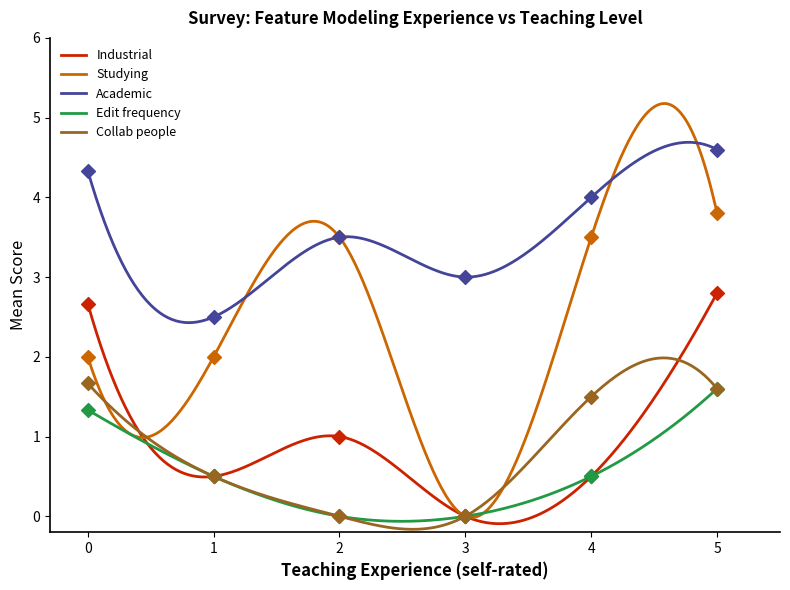

True or false: Industrial and Academic cross at least once.

False